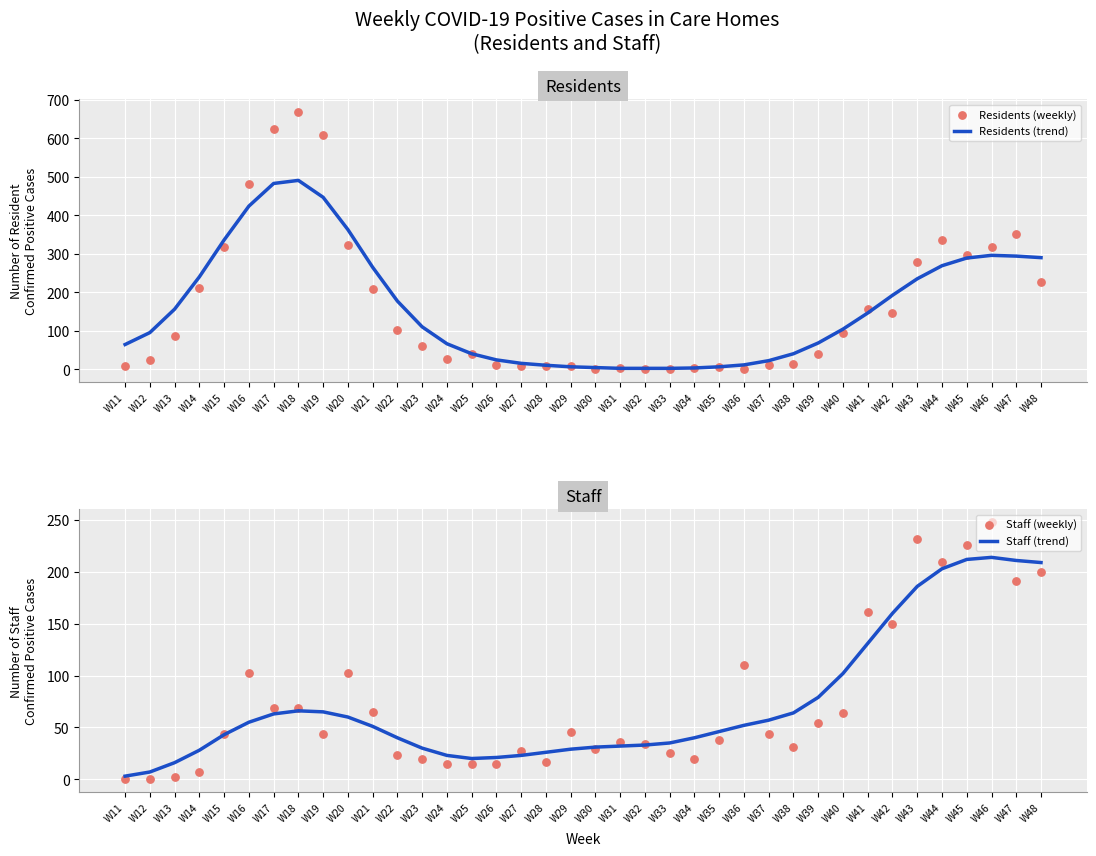

At how many categories does at least one series exceed 489?

3